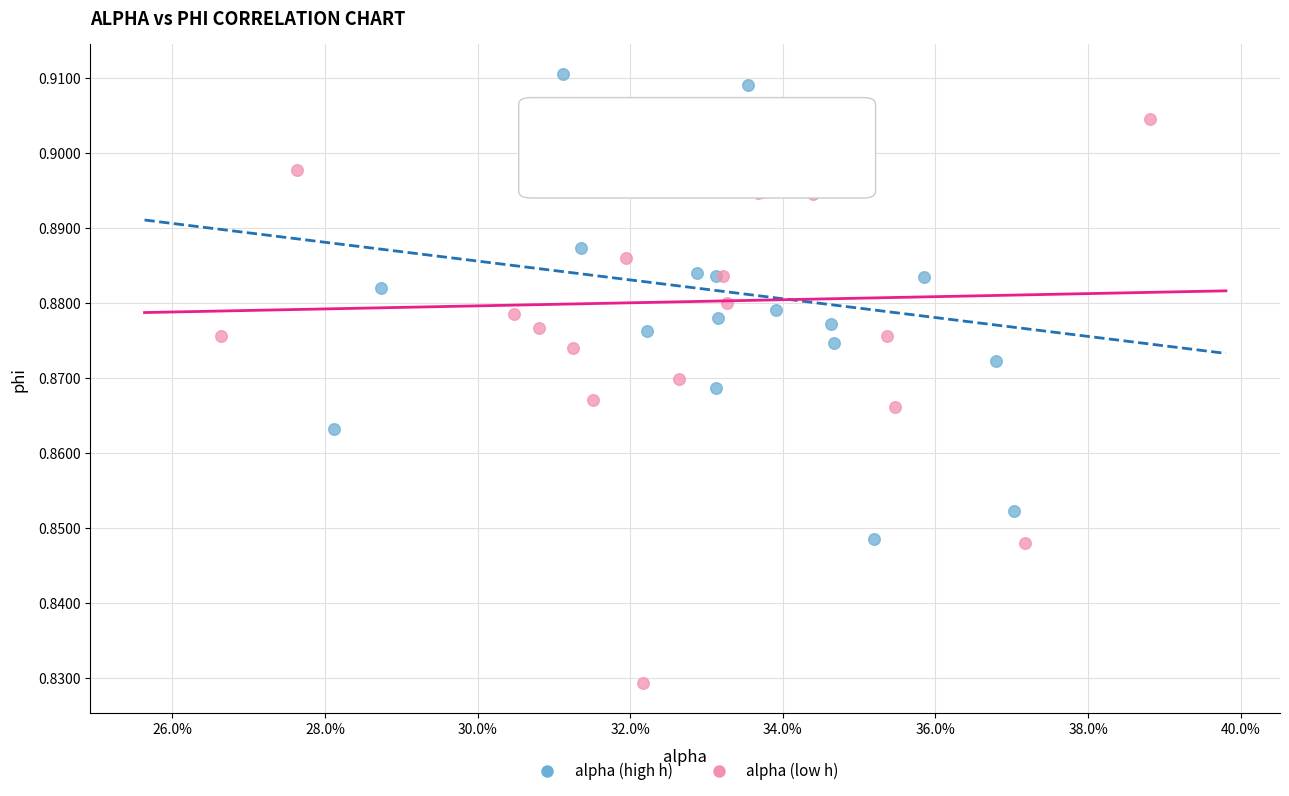

Which series reaches the minimum Y coordinate?

alpha (low h)